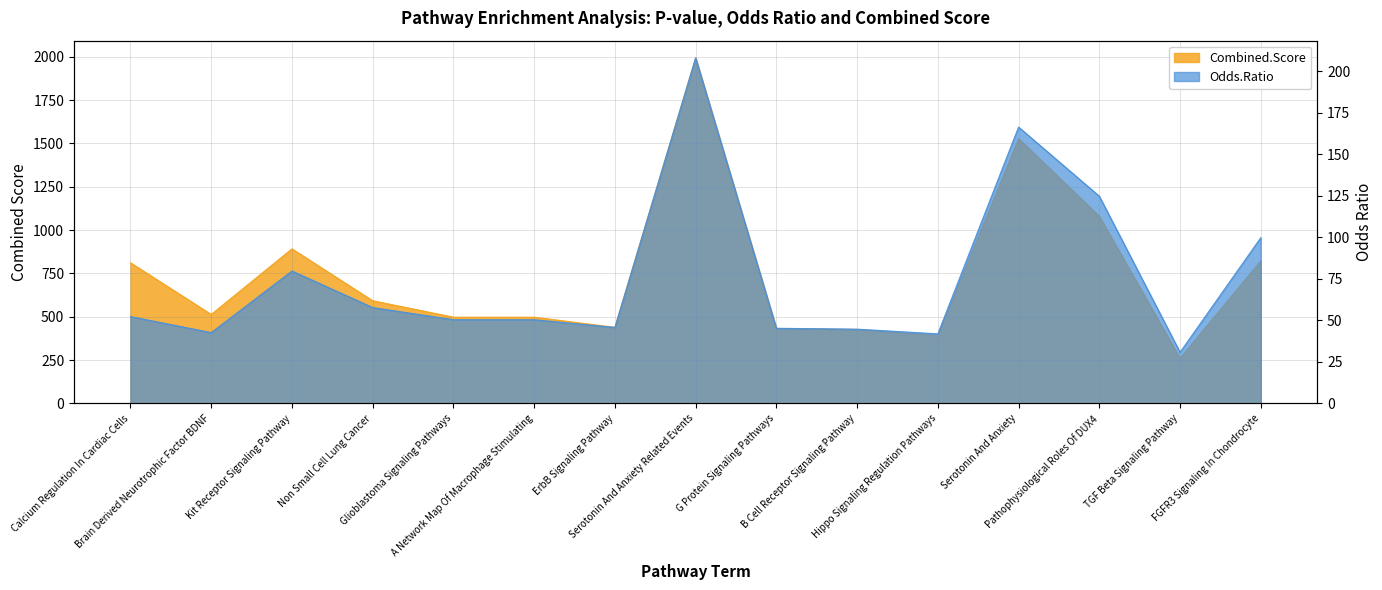

What is the approximate value of Combined.Score at ErbB Signaling Pathway?

438.6